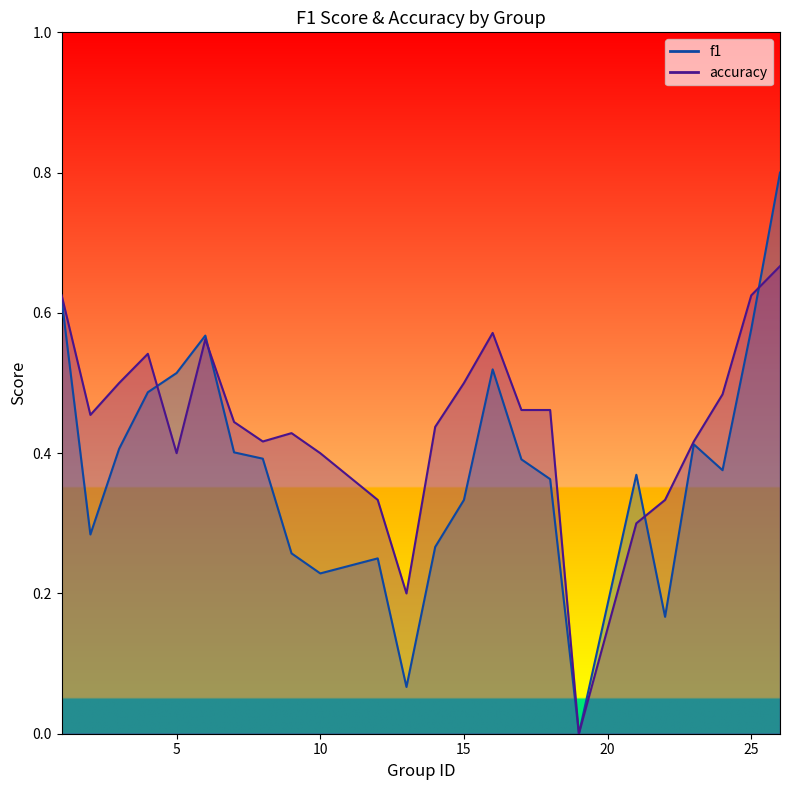

Is the value of f1 at 22 greater than the value of accuracy at 13?

No